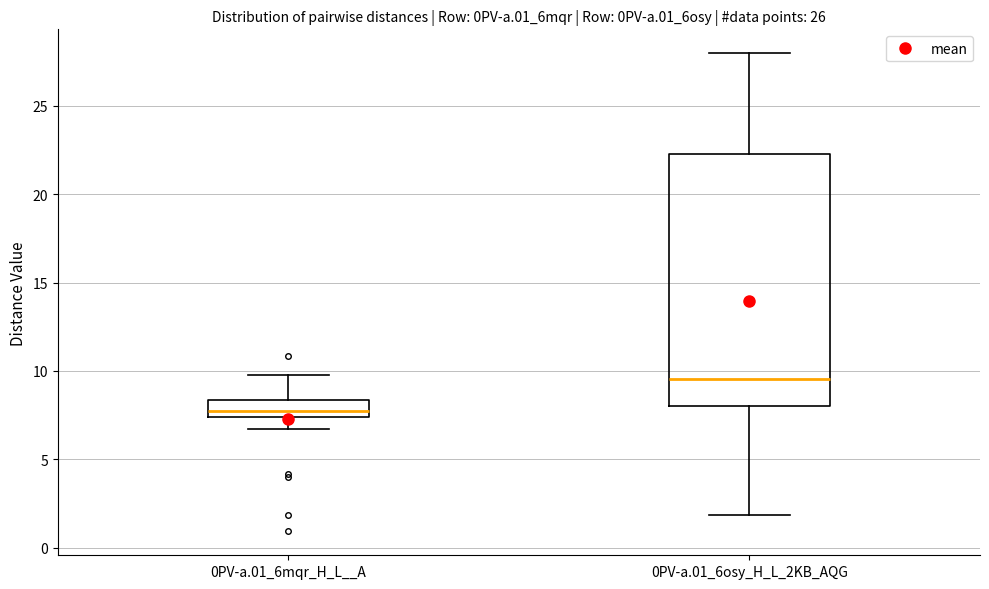

Reading left to right, transcribe this box plot: for each box, give where its median line is, the range the box spans, and where its two whiskers end, as read against the y-axis. The values are not printed on the chart, so give them approximately, as read against the axis.

0PV-a.01_6mqr_H_L__A: median 7.5 (just above the box's lower edge), box 7.5 to 8.5, whiskers 6.5 to 10.0
0PV-a.01_6osy_H_L_2KB_AQG: median 9.5, box 8.0 to 22.5, whiskers 2.0 to 28.0